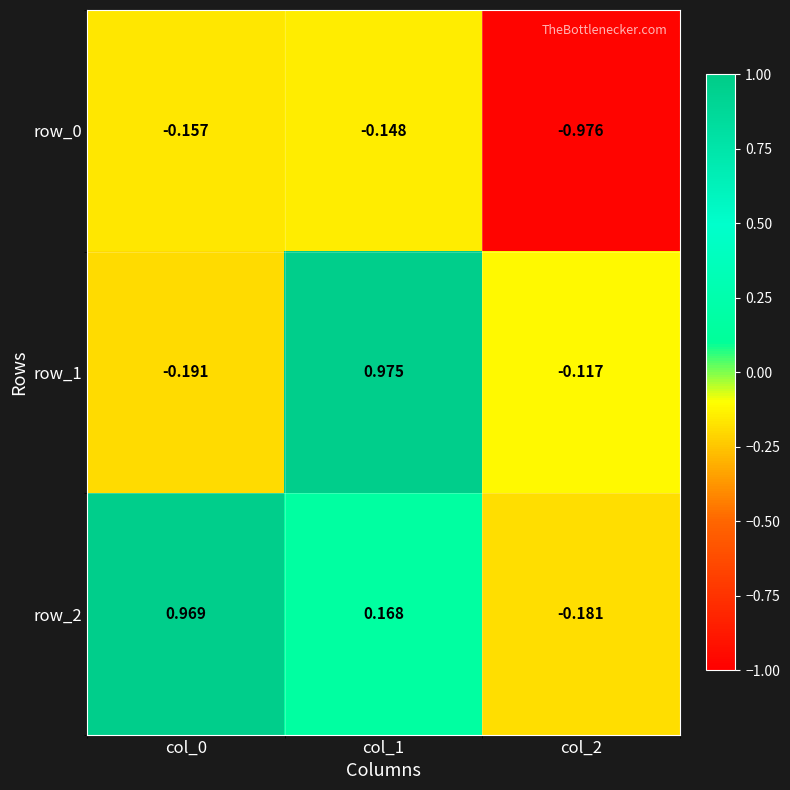

Rank the series at col_2 from highest to lowest value.

row_1, row_2, row_0